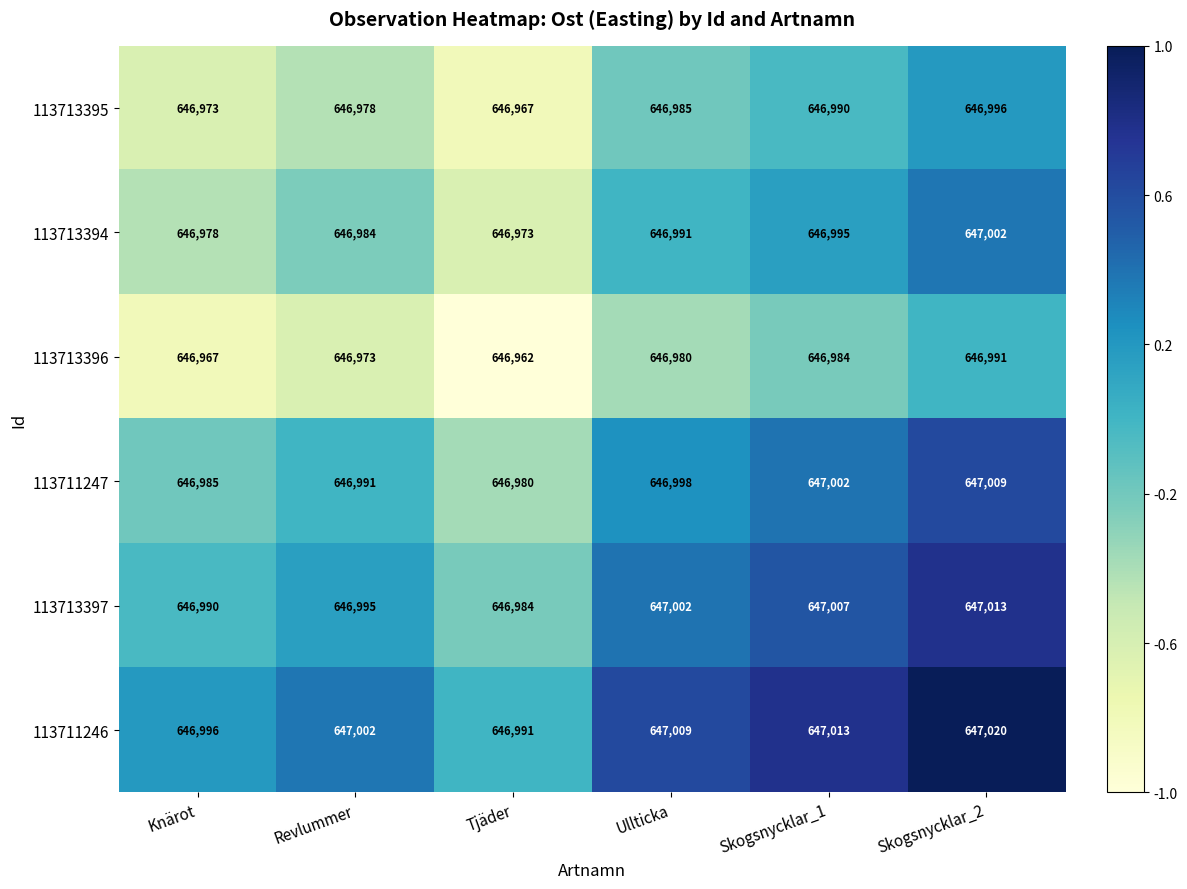

Count the number of categories in the chart.

6